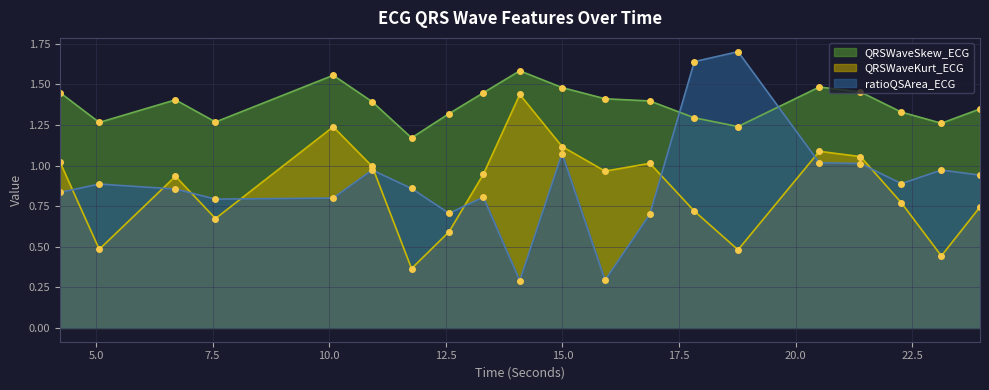

Reading right to left, what are all the values shown in this chart?

QRSWaveSkew_ECG: 1.3	1.3	1.3	1.5	1.5	1.2	1.3	1.4	1.4	1.5	1.6	1.4	1.3	1.2	1.4	1.6	1.3	1.4	1.3	1.4
QRSWaveKurt_ECG: 0.7	0.4	0.8	1.1	1.1	0.5	0.7	1.0	1.0	1.1	1.4	0.9	0.6	0.4	1.0	1.2	0.7	0.9	0.5	1.0
ratioQSArea_ECG: 0.9	1.0	0.9	1.0	1.0	1.7	1.6	0.7	0.3	1.1	0.3	0.8	0.7	0.9	1.0	0.8	0.8	0.9	0.9	0.8